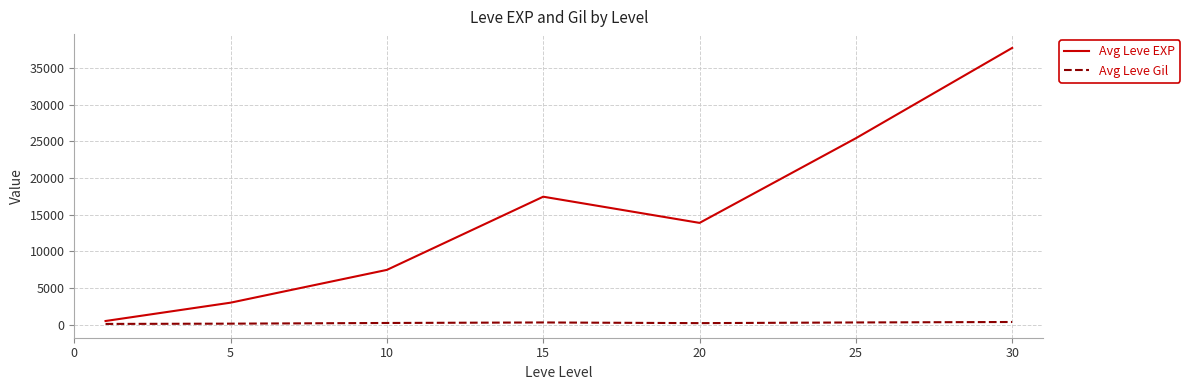

What is the highest value of the Avg Leve EXP series?

37715.0